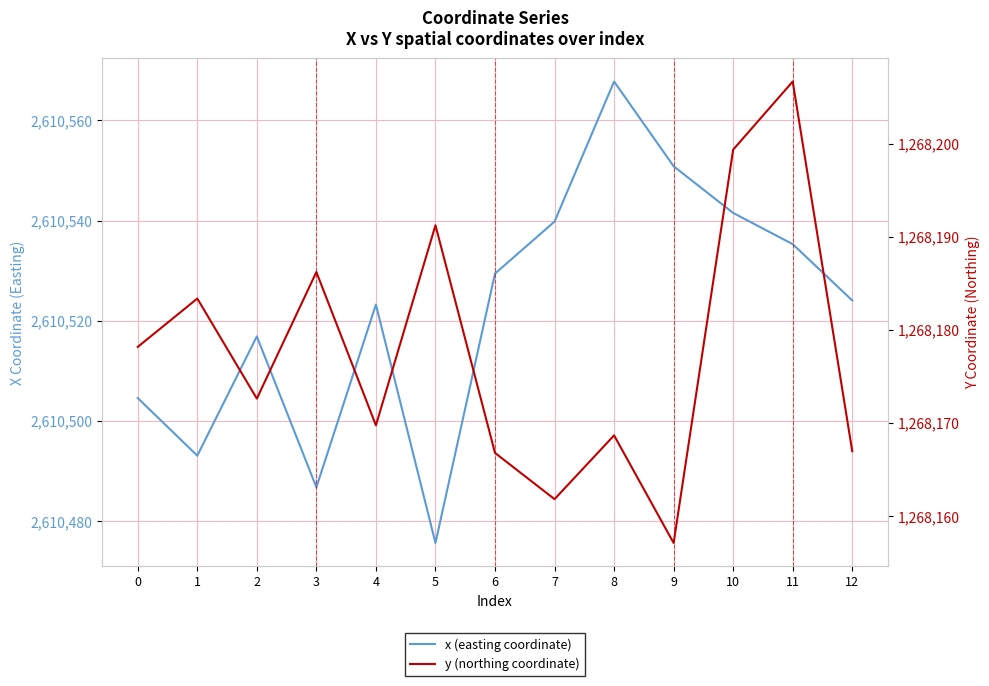

Which series has the largest range (max minus min)?

x (easting coordinate)